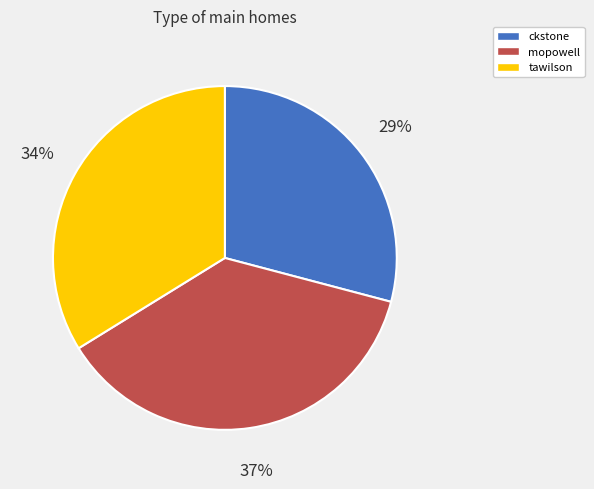

To the nearest percent, what portion does tawilson represent?

34%